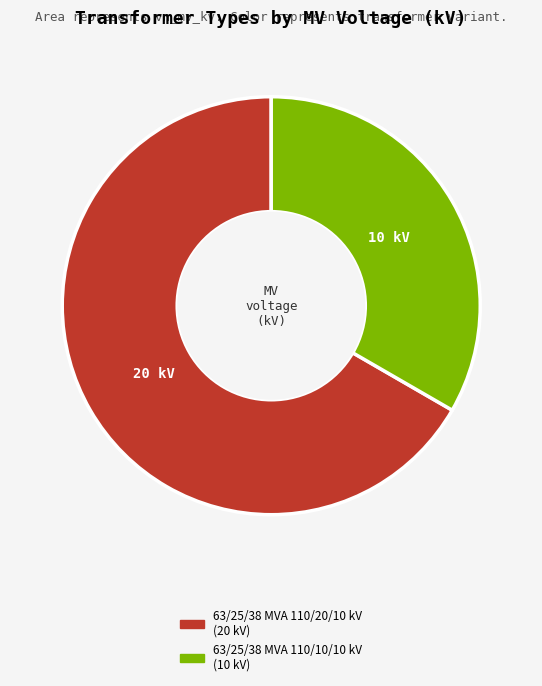

Which category has the biggest portion of the pie?

63/25/38 MVA 110/20/10 kV